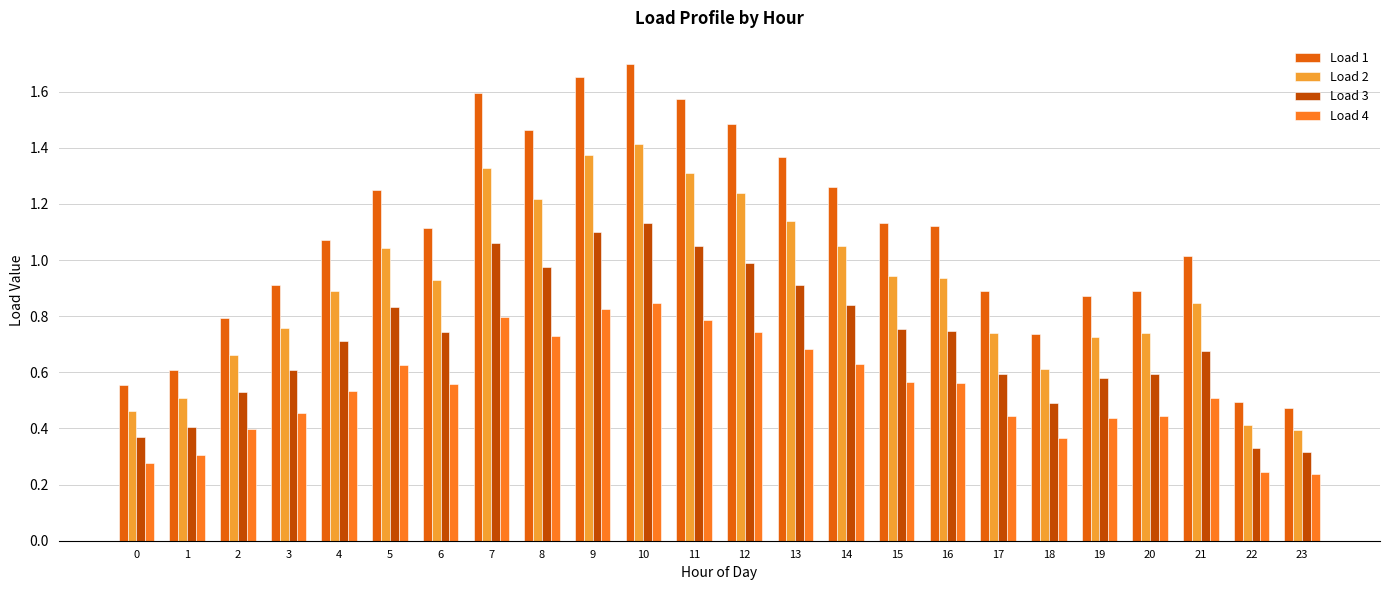

What is the difference between the Load 2 values at 13 and 5?

0.1